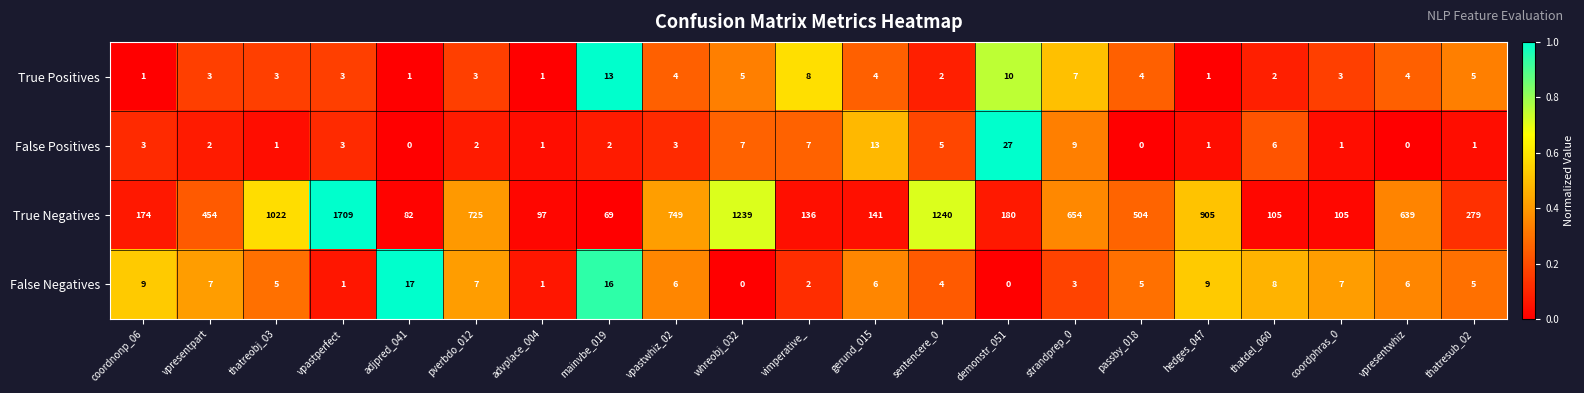

What is the spread (max minus min) of values at coordnonp_06?

173